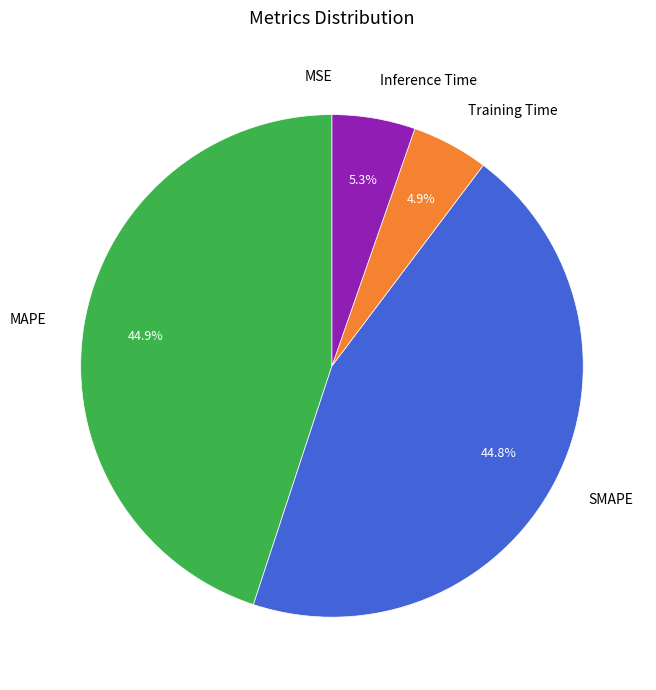

To the nearest percent, what is the combined percentage of MAPE and Inference Time?

50%